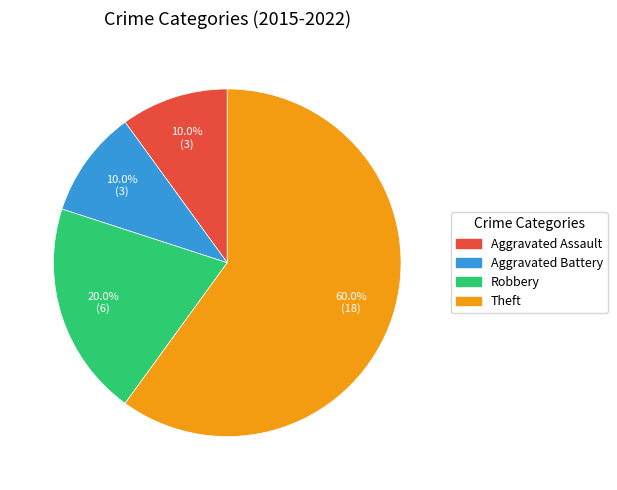

To the nearest percent, what is the average slice percentage?

25%